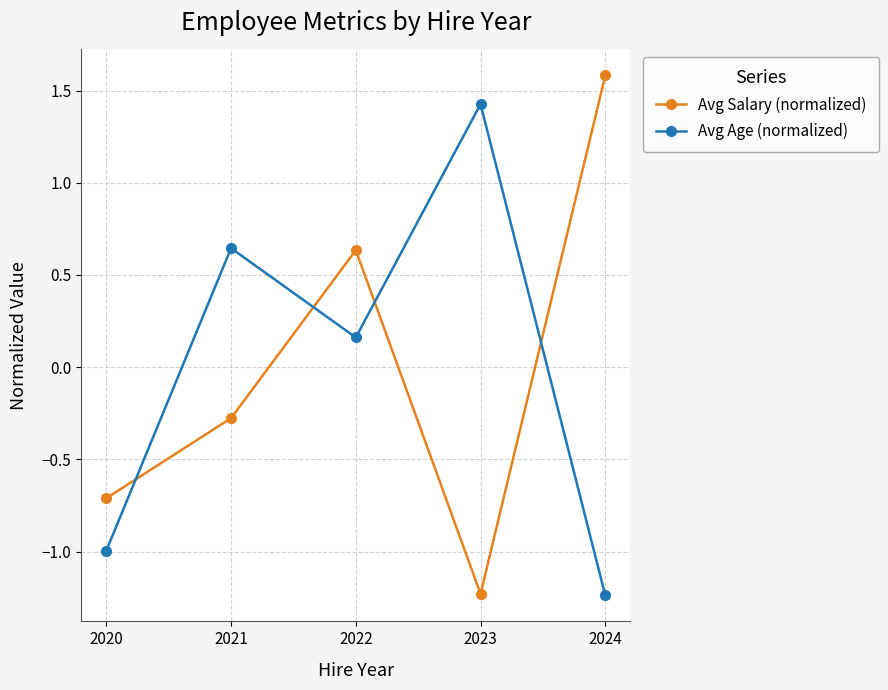

What is the total value across all series at 2021?

0.4